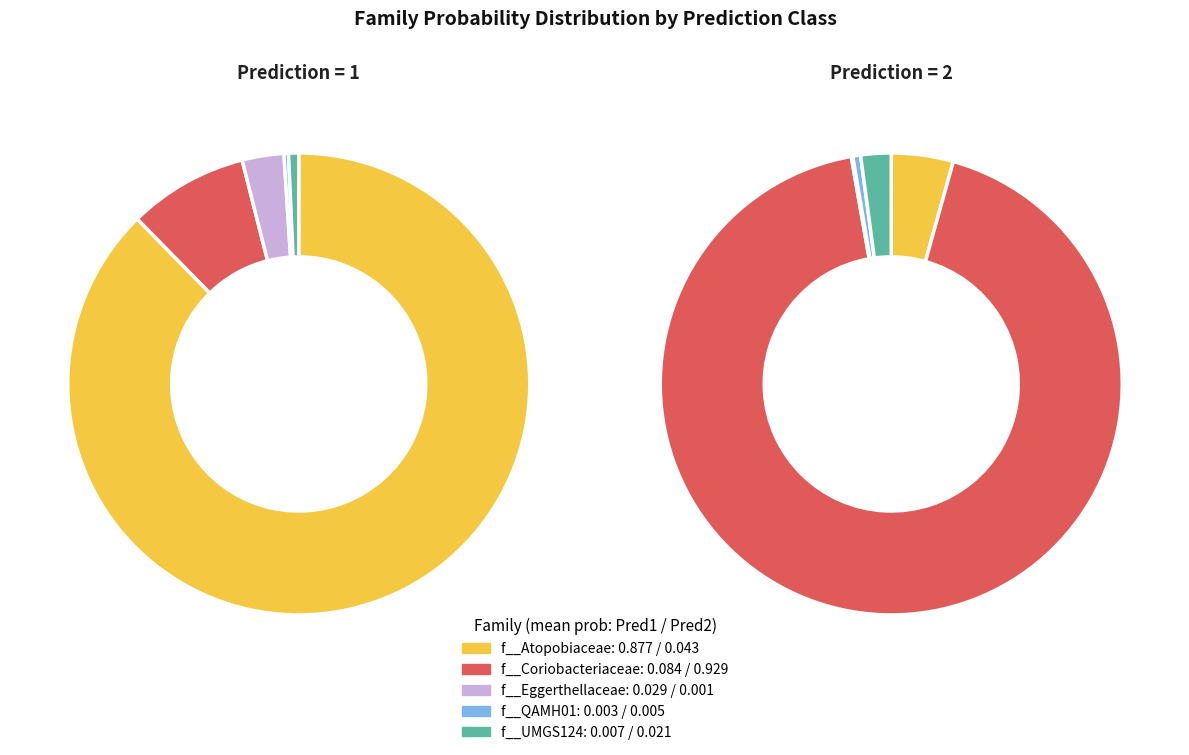

Between 4 and 35, which series saw the biggest shift?

f__Coriobacteriaceae